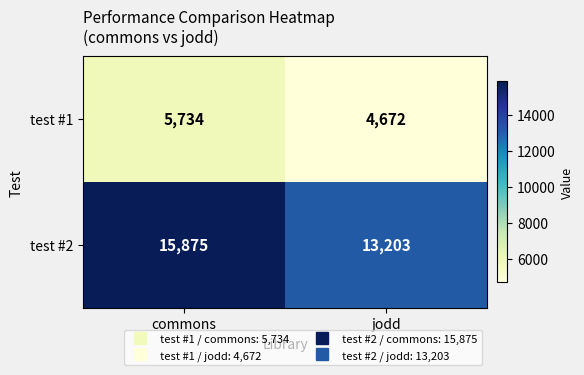

What is the smallest value displayed?

4672